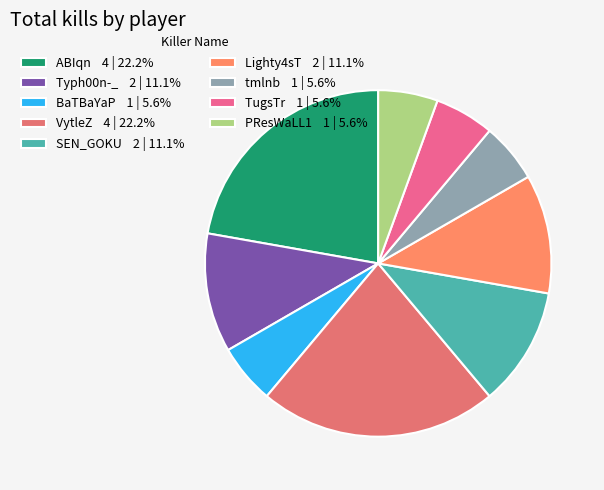

To the nearest percent, what is the combined percentage of tmlnb and VytleZ?

28%